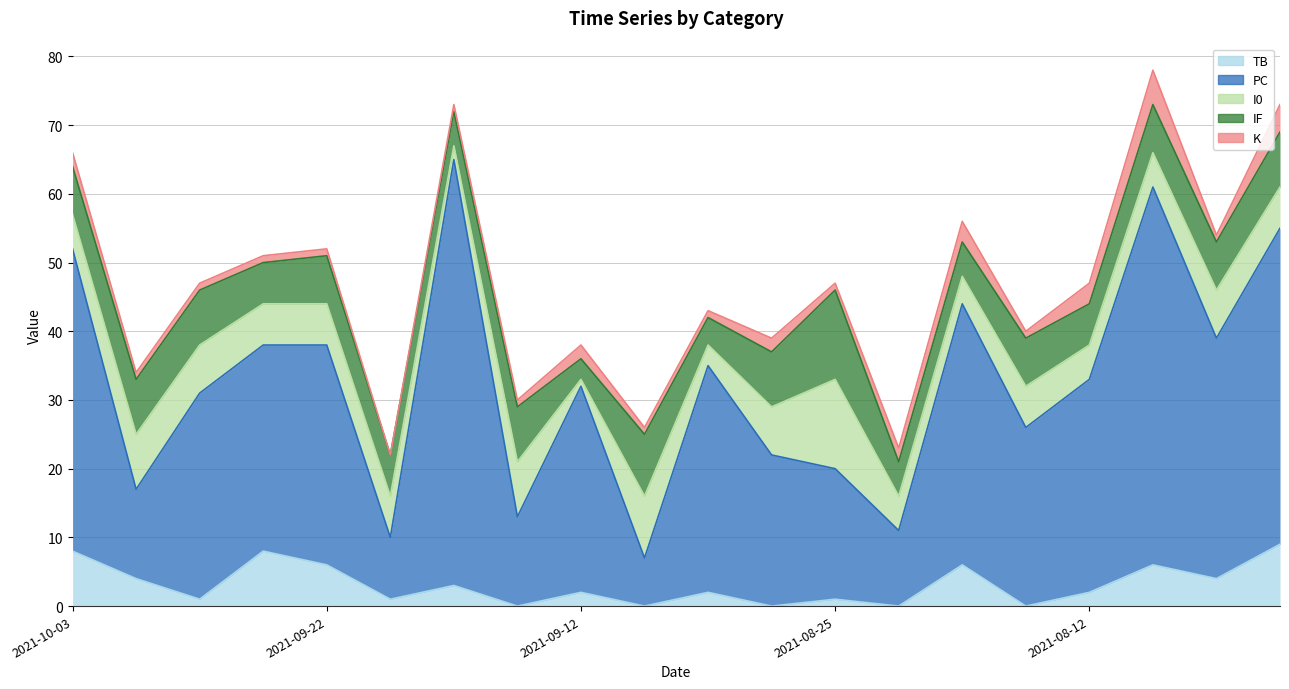

Reading right to left, transcribe all the data shown in this chart.

TB: 9	4	6	2	0	6	0	1	0	2	0	2	0	3	1	6	8	1	4	8
PC: 46	35	55	31	26	38	11	19	22	33	7	30	13	62	9	32	30	30	13	44
I0: 6	7	5	5	6	4	5	13	7	3	9	1	8	2	6	6	6	7	8	5
IF: 8	7	7	6	7	5	5	13	8	4	9	3	8	5	6	7	6	8	8	7
K: 4	1	5	3	1	3	2	1	2	1	1	2	1	1	0	1	1	1	1	2